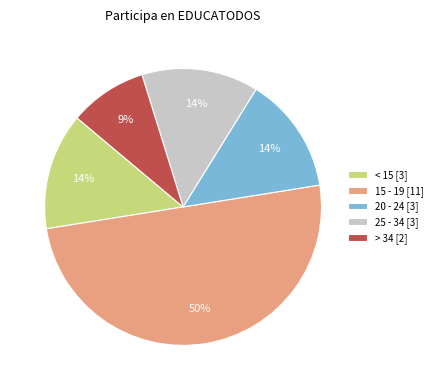

Is < 15 [3] the majority of the pie?

No